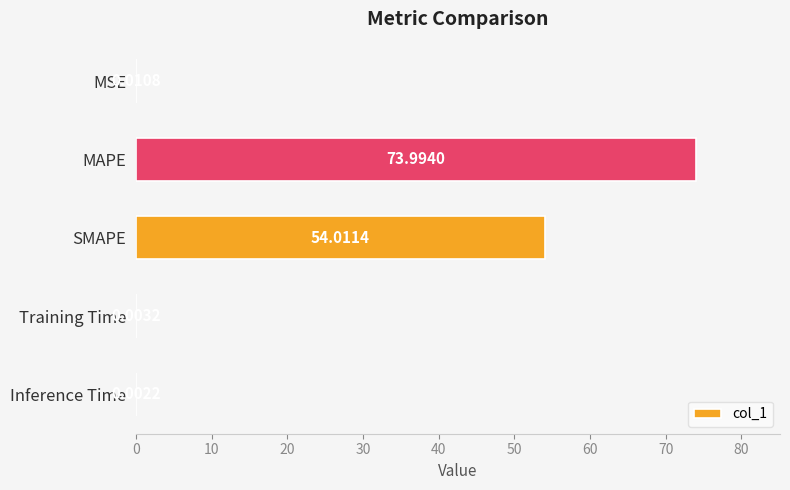

Where is the data nearest to the value 36?

SMAPE